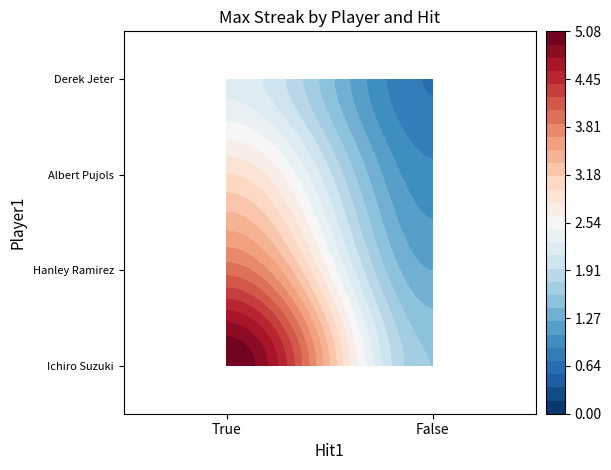

What is the sum of the Hanley Ramirez values at False and True?

5